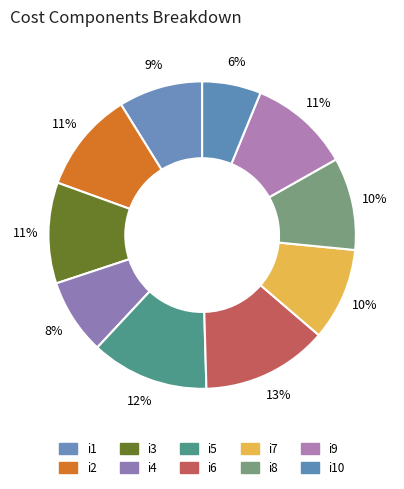

How many segments does this pie chart have?

10